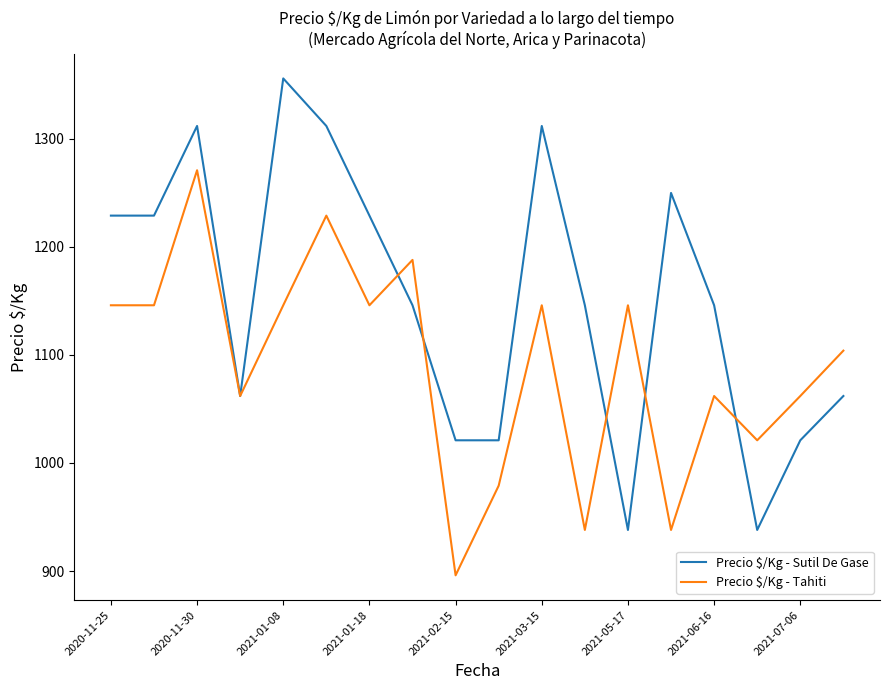

What is the sum of all Precio $/Kg - Sutil De Gase values?

20730